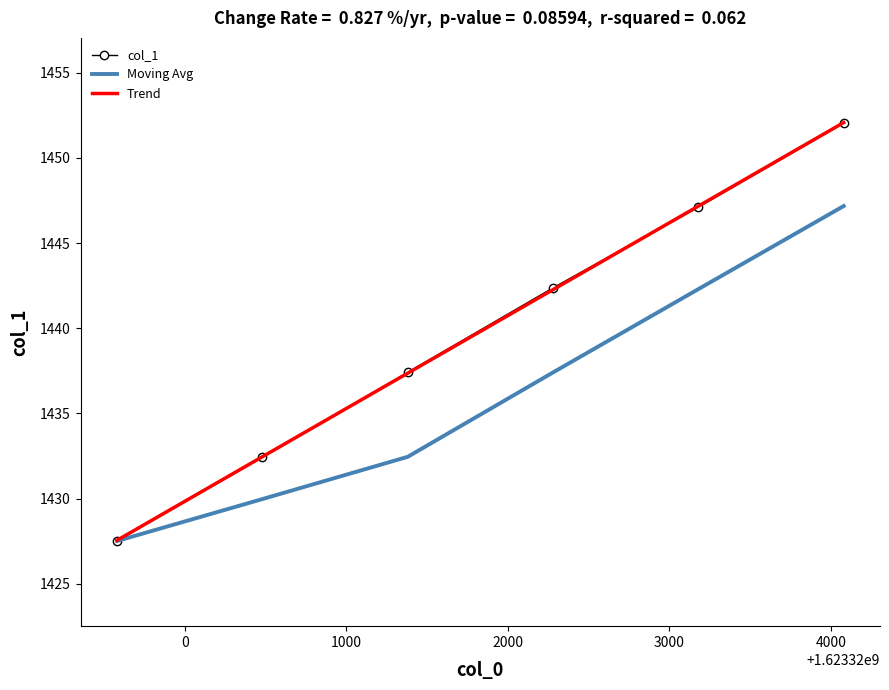

Which series has the widest spread of values?

col_1